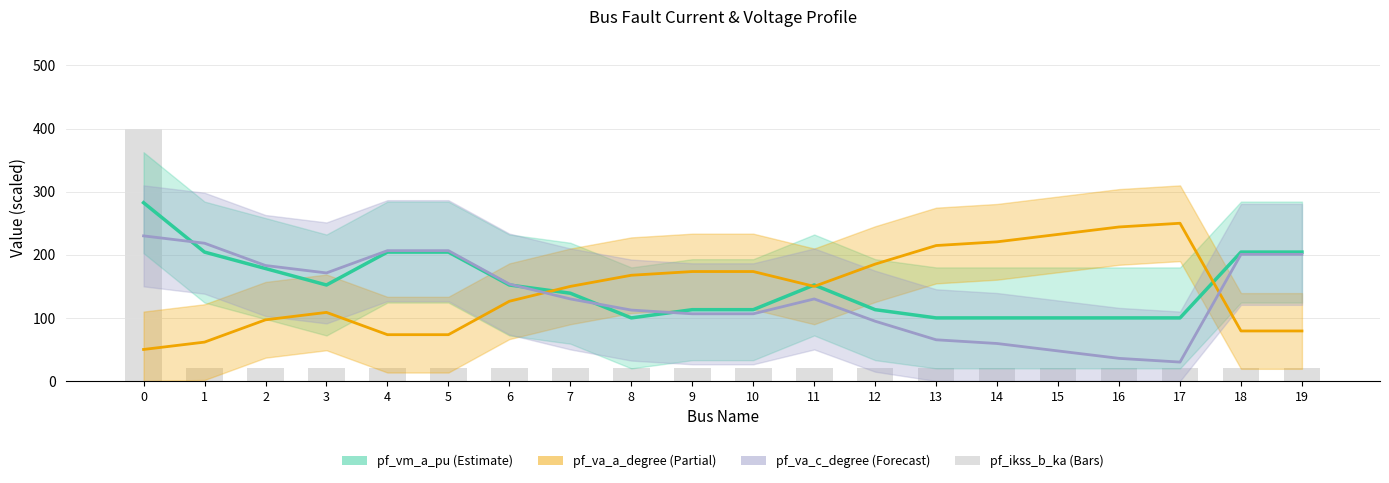

Reading left to right, list all the values displayed in this chart.

pf_vm_a_pu: 282.6	204.3	178.2	152.2	204.3	204.3	152.2	139.1	100.0	113.0	113.0	152.2	113.0	100.0	100.0	100.0	100.0	100.0	204.3	204.3
pf_va_a_degree: 50.0	61.6	97.0	108.7	73.4	73.4	126.4	149.9	167.6	173.5	173.5	149.9	185.3	214.7	220.6	232.3	244.1	250.0	79.3	79.3
pf_va_c_degree: 230.0	218.4	183.0	171.3	206.6	206.6	153.6	130.1	112.4	106.5	106.5	130.1	94.7	65.3	59.4	47.7	35.9	30.0	200.7	200.7
pf_ikss_b_ka: 400.0	20.0	20.0	20.0	20.0	20.0	20.0	20.0	20.0	20.0	20.0	20.0	20.0	20.0	20.0	20.0	20.0	20.0	20.0	20.0